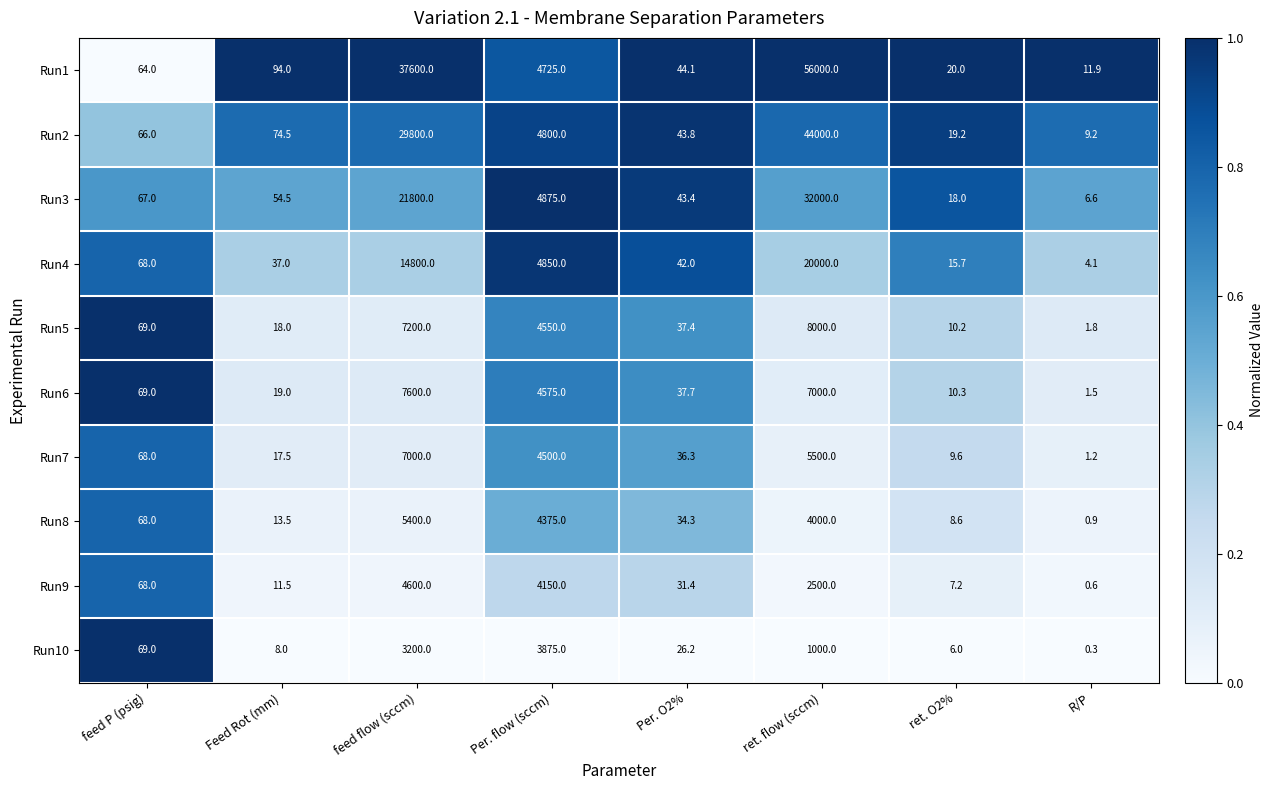

At ret. flow (sccm), list the series in order from smallest to largest.

Run10, Run9, Run8, Run7, Run6, Run5, Run4, Run3, Run2, Run1